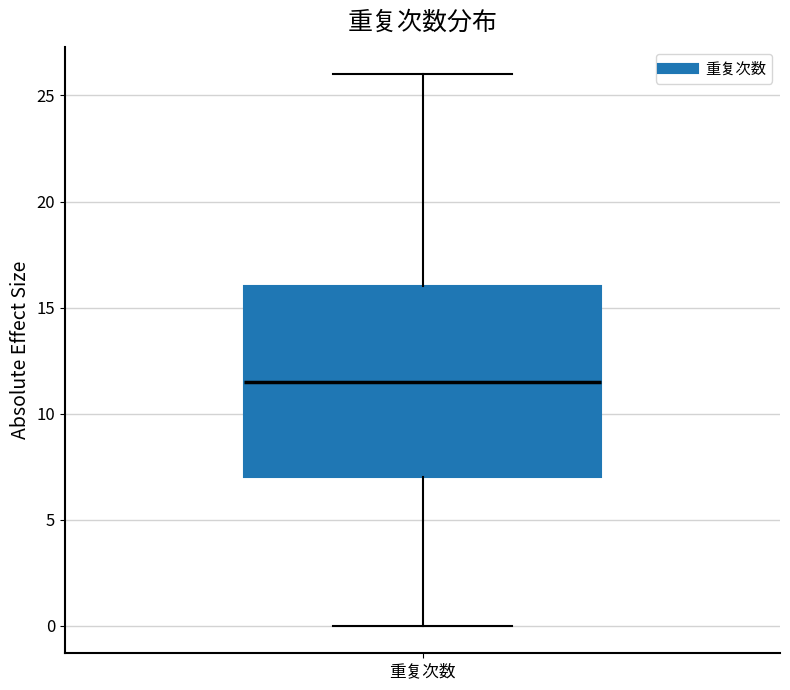

Transcribe this box plot: give where the median line is, the range the box spans, and where the two whiskers end, as read against the y-axis. The values are not printed on the chart, so give them approximately, as read against the axis.

median 11.5, box 7.0 to 16.0, whiskers 0.0 to 26.0